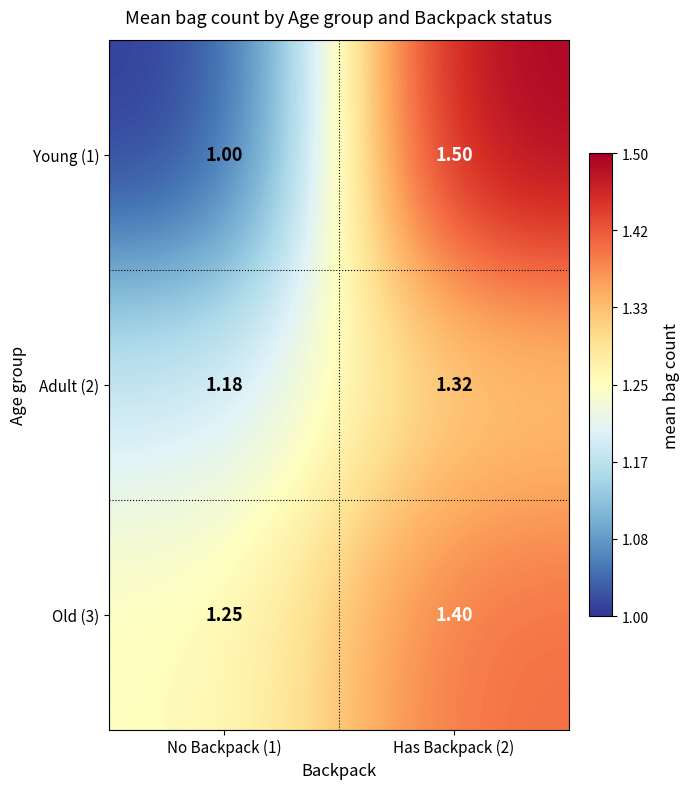

Is the value of Young (1) at Has Backpack (2) greater than the value of Old (3) at Has Backpack (2)?

Yes